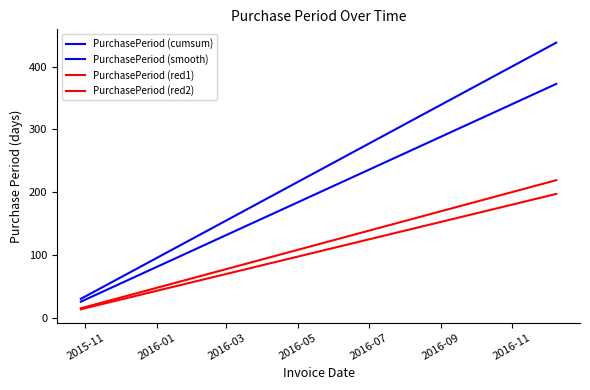

Which category has the lowest value in the PurchasePeriod (smooth) series?

2015-11